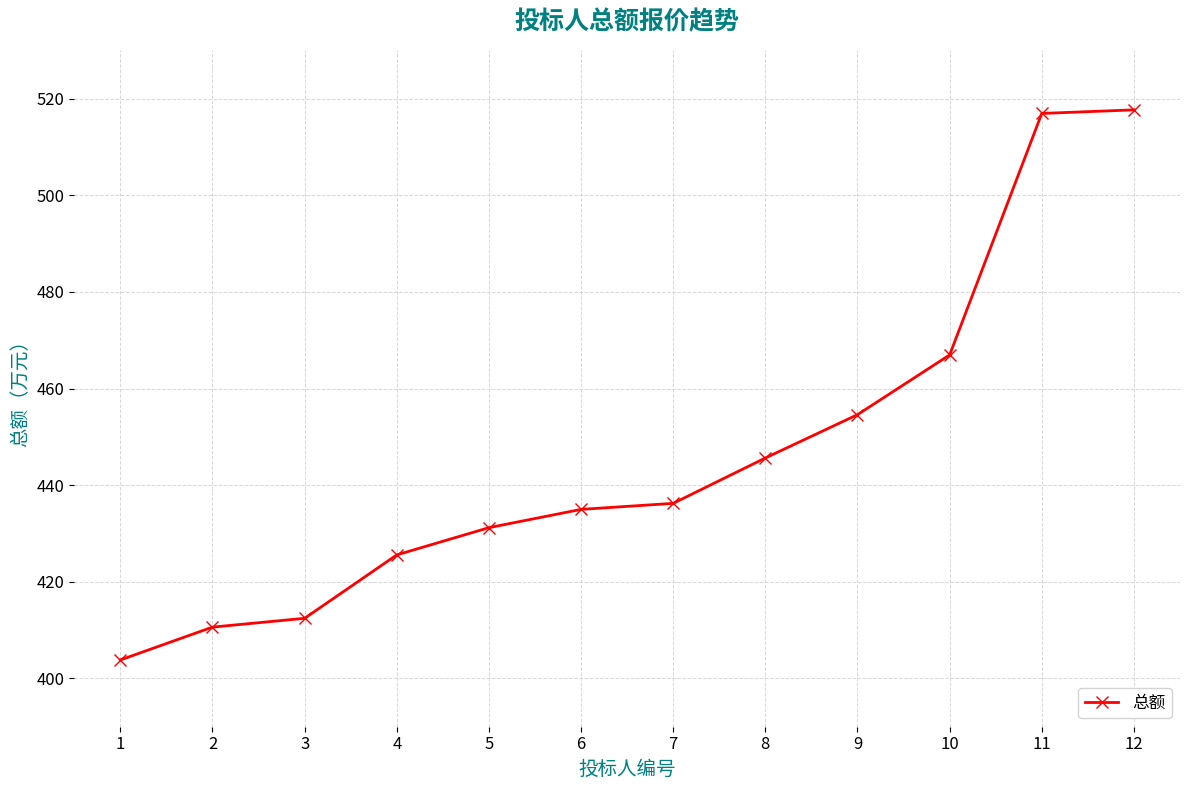

What is the value of the 7th point from the left?

436.2